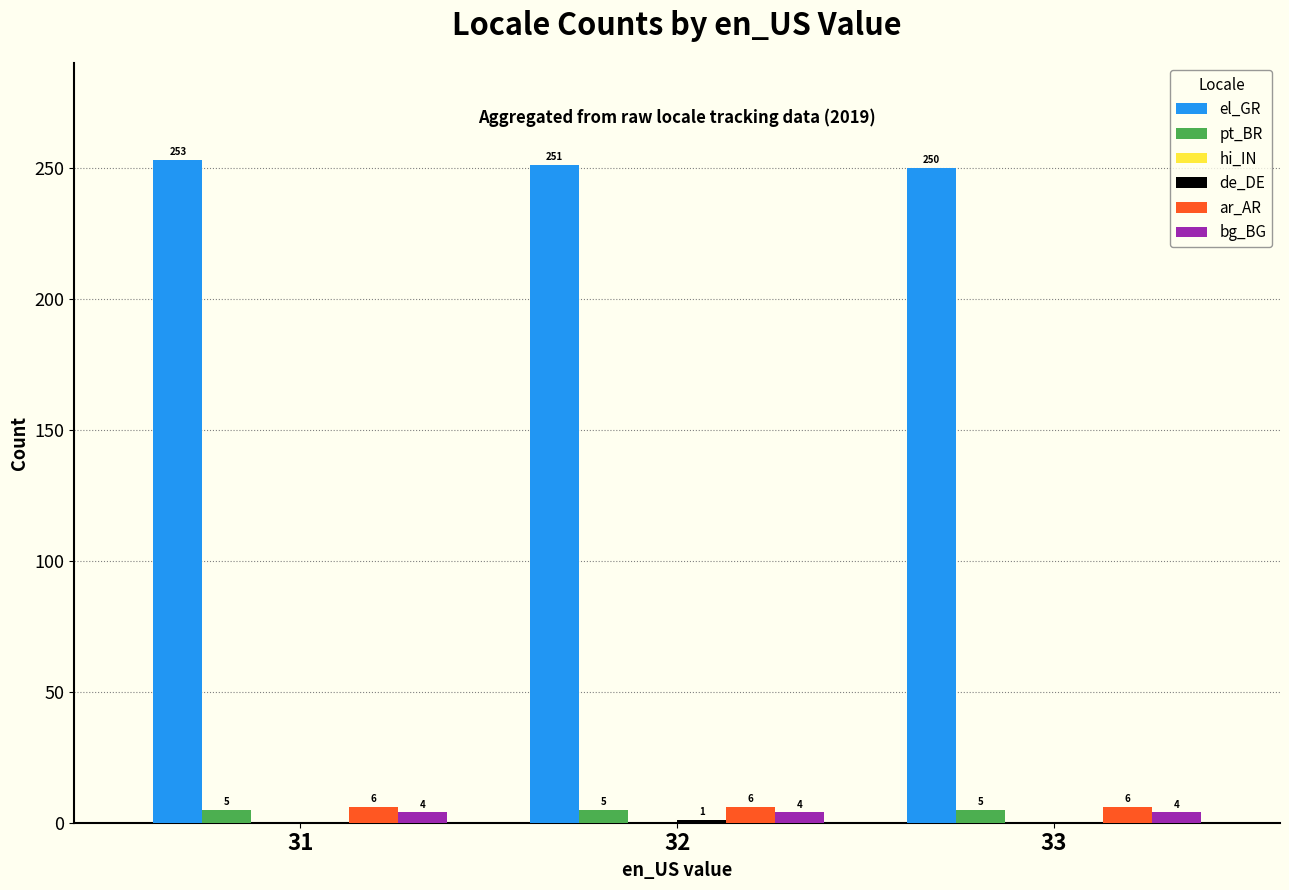

Are the bars grouped side by side (vs. stacked)?

Yes